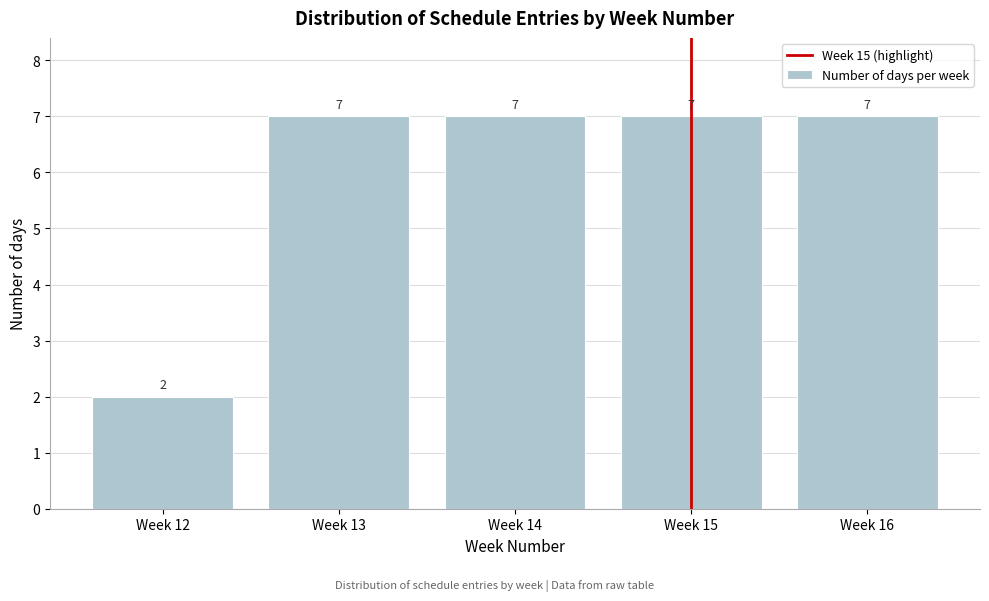

Reading left to right, what are all the values shown in this chart?

Week 12=2	Week 13=7	Week 14=7	Week 15=7	Week 16=7